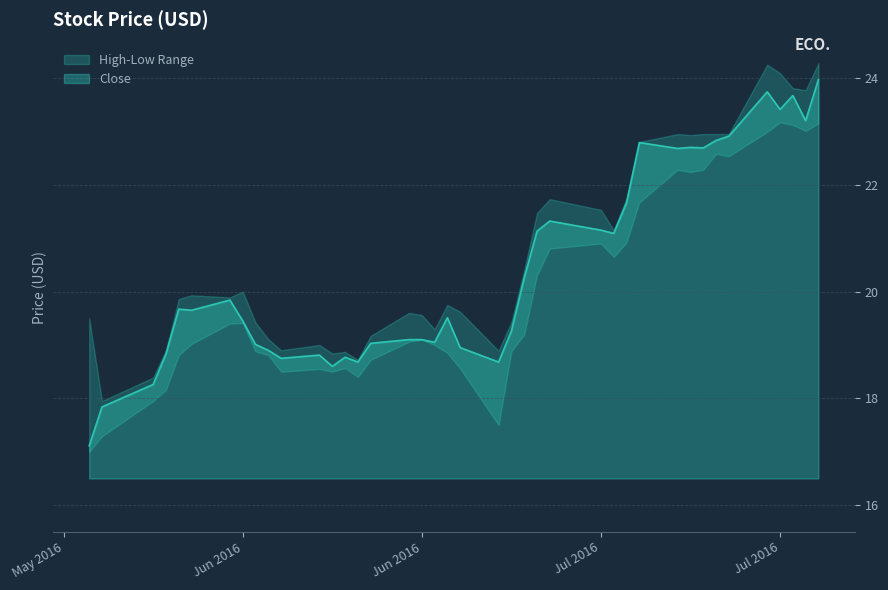

How many data points in Close are above 19?

28